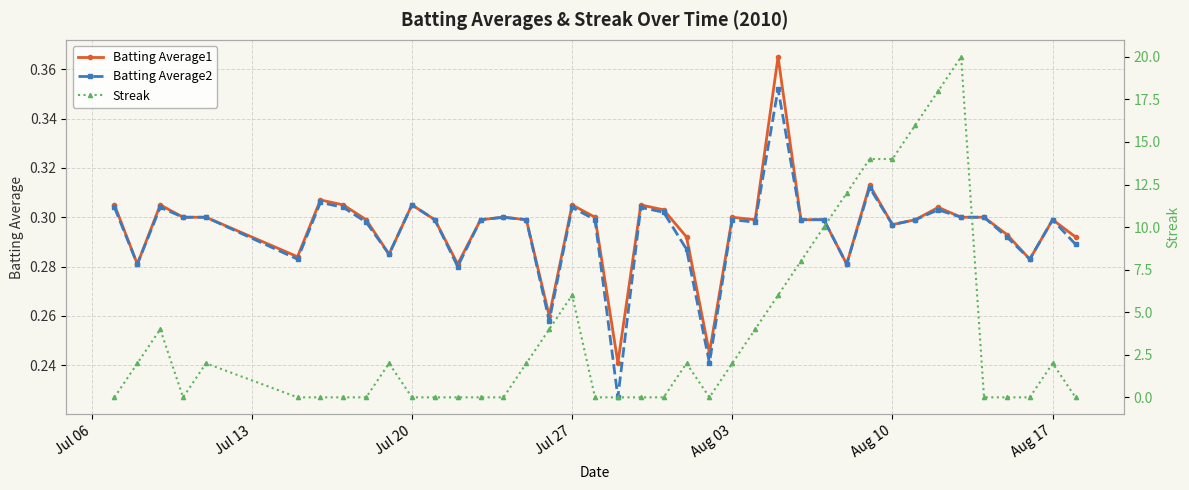

How many Batting Average1 values are between 0 and 1?

40